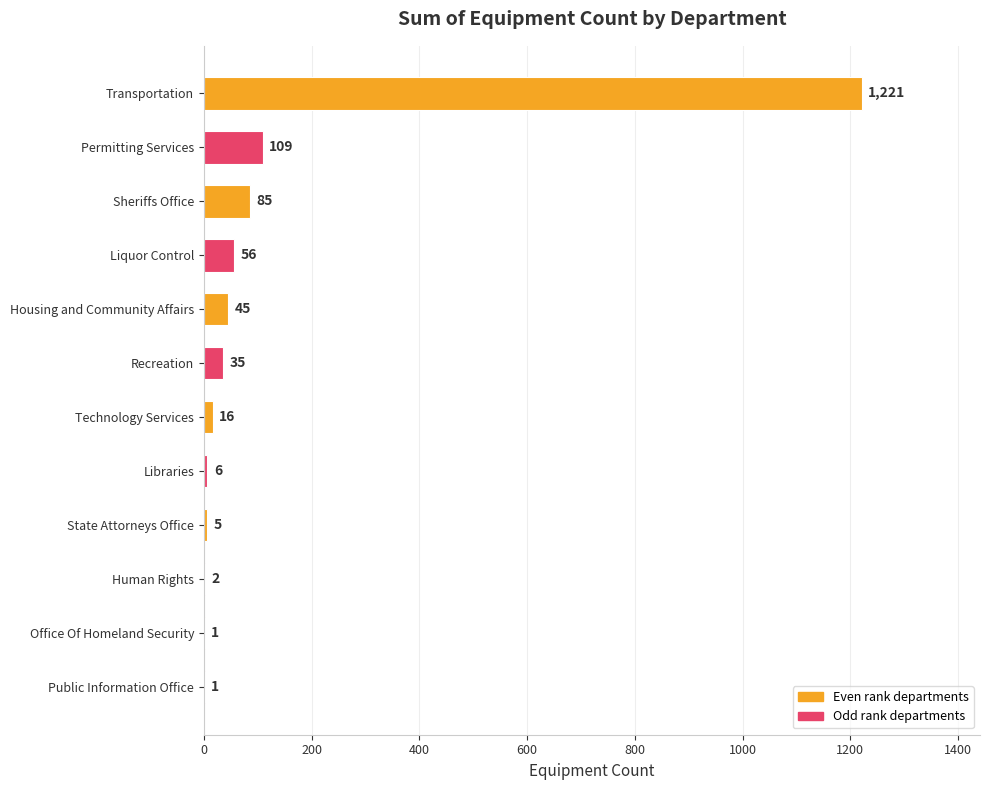

The value at Technology Services is 16. True or false?

True